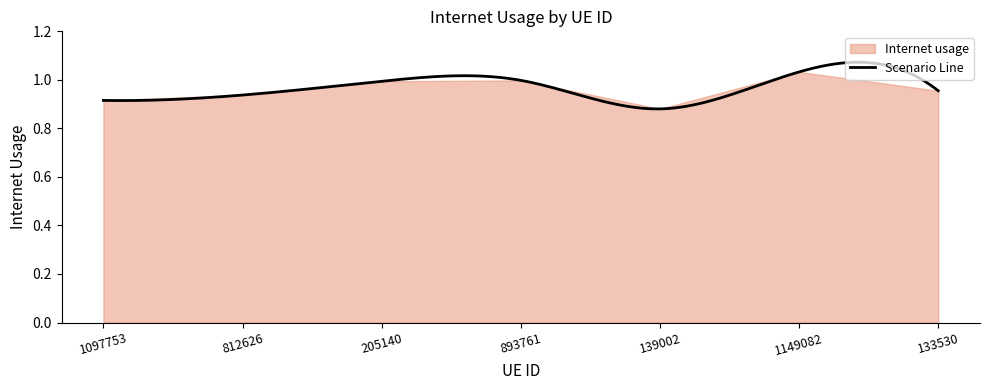

True or false: the data has more than 1 interior local peaks.

True